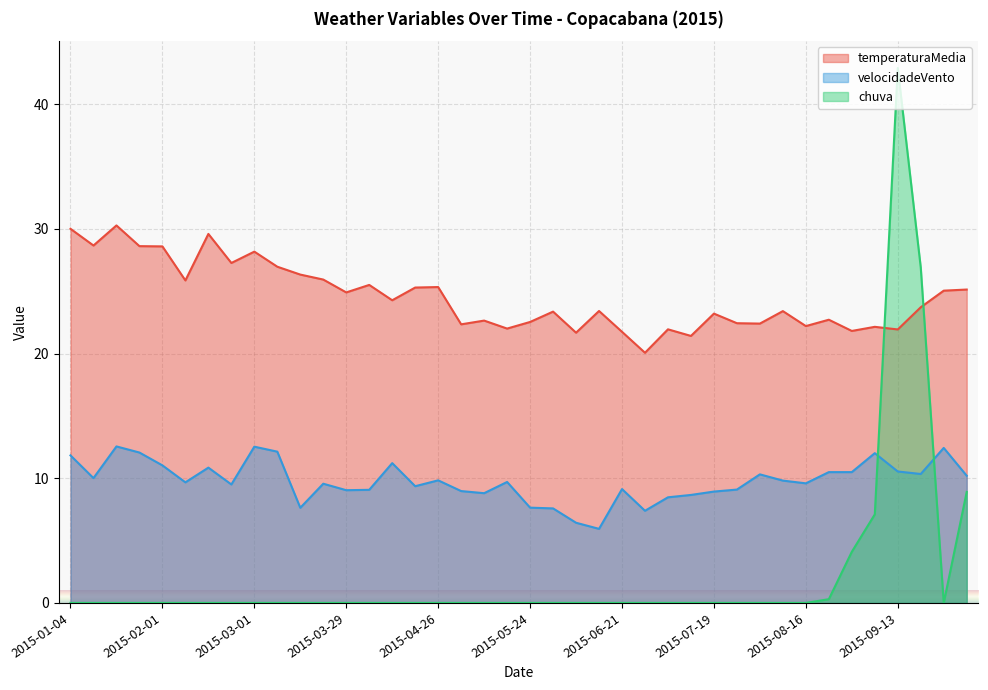

Does the chart display data point markers on the line(s)?

No